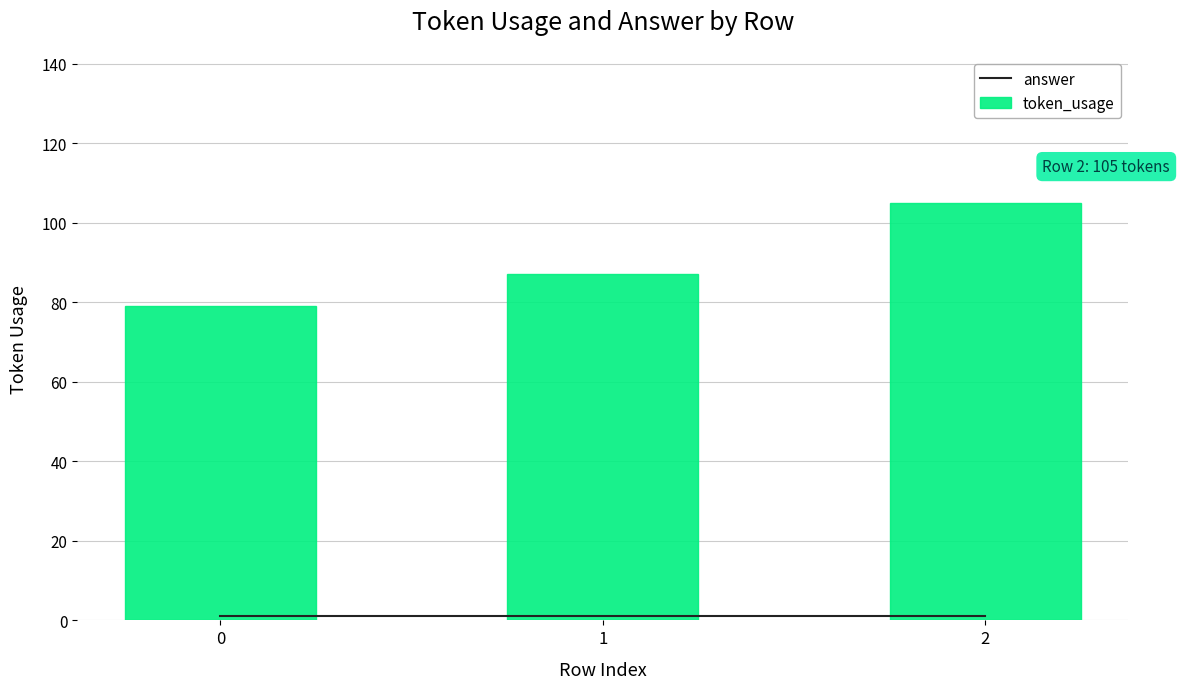

Rank the series by their average value, from lowest to highest.

answer, token_usage